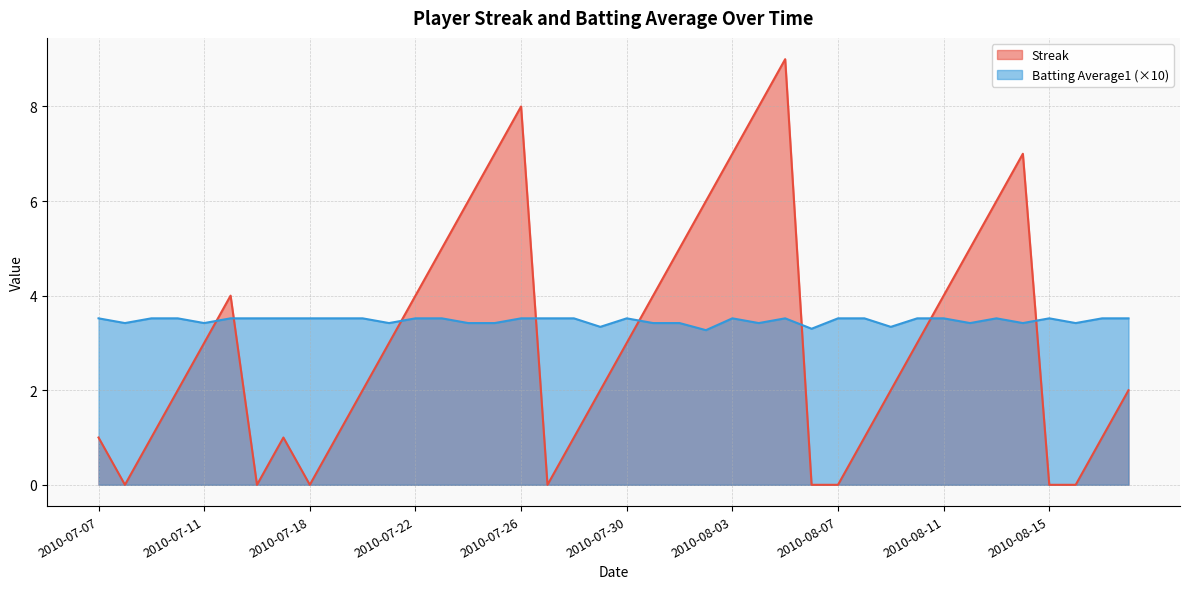

Rank the categories by Batting Average1 value from highest to lowest.

2010-07-07, 2010-07-09, 2010-07-10, 2010-07-15, 2010-07-16, 2010-07-17, 2010-07-18, 2010-07-19, 2010-07-20, 2010-07-22, 2010-07-23, 2010-07-26, 2010-07-27, 2010-07-28, 2010-07-30, 2010-08-03, 2010-08-05, 2010-08-07, 2010-08-08, 2010-08-10, 2010-08-11, 2010-08-13, 2010-08-15, 2010-08-17, 2010-08-18, 2010-07-08, 2010-07-11, 2010-07-21, 2010-07-24, 2010-07-25, 2010-07-31, 2010-08-01, 2010-08-04, 2010-08-12, 2010-08-14, 2010-08-16, 2010-07-29, 2010-08-09, 2010-08-06, 2010-08-02